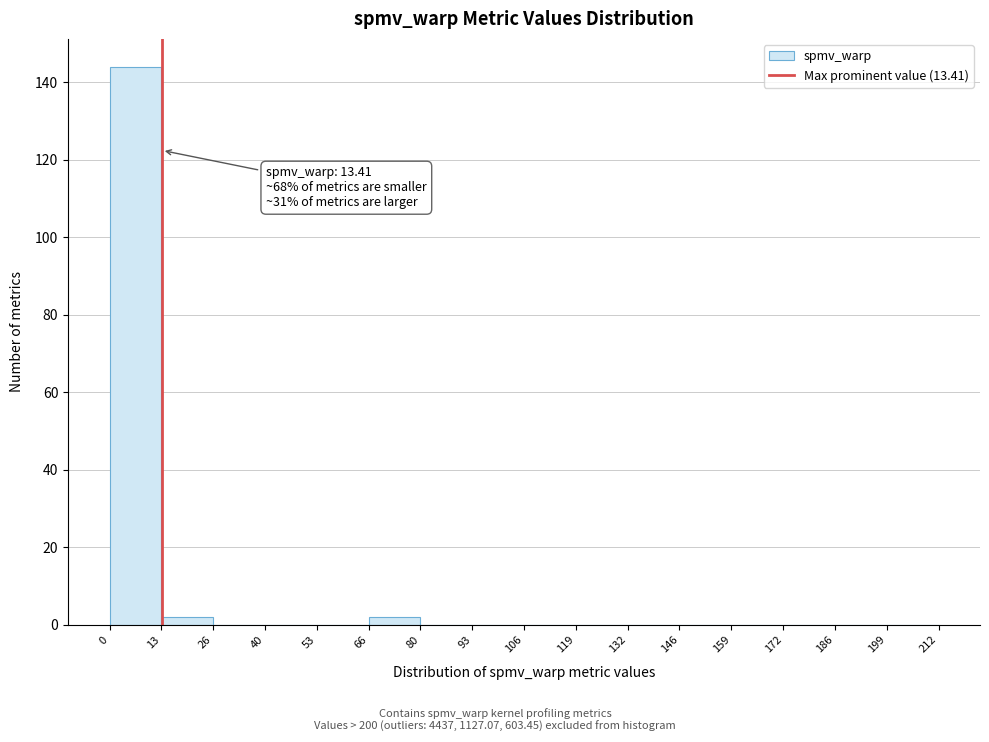

Over which range of the x-axis is the bar tallest?

0 to 13